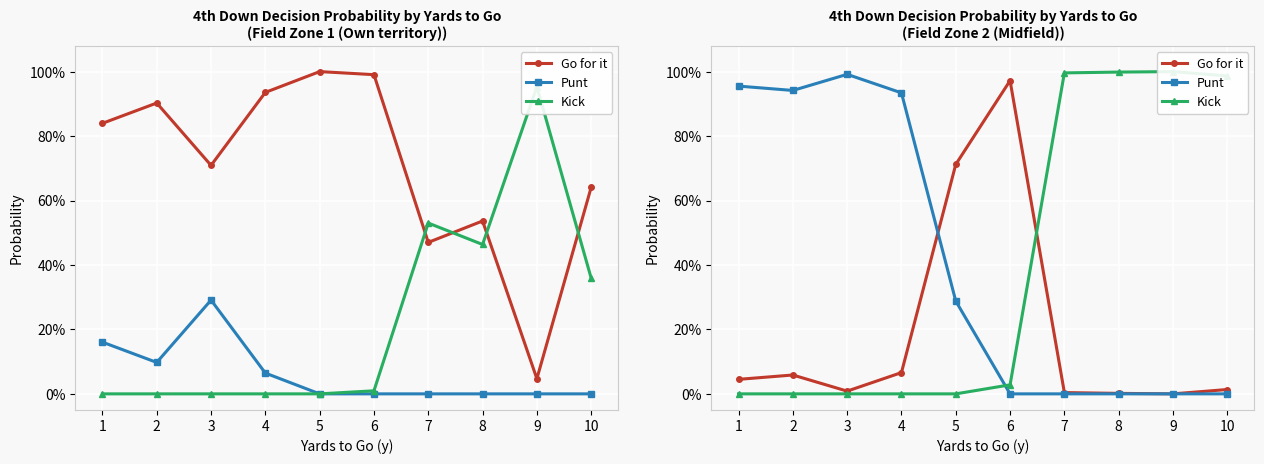

True or false: Punt and Go for it cross at least once.

True